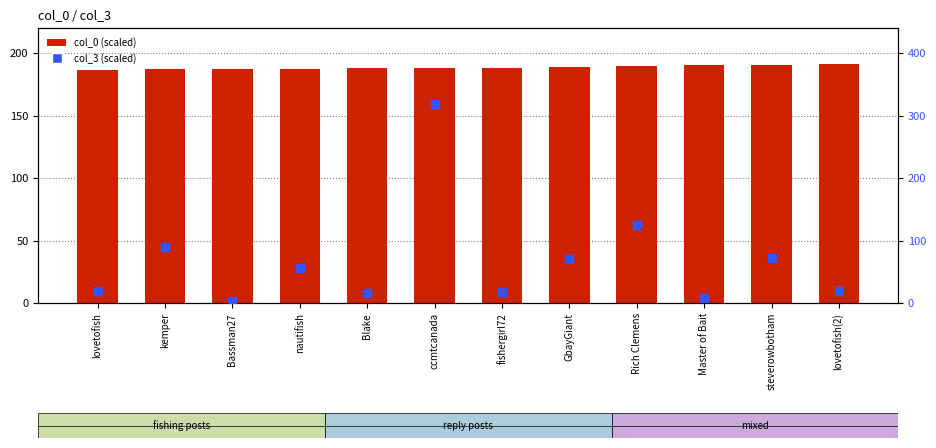

At how many categories does at least one series exceed 4?

12